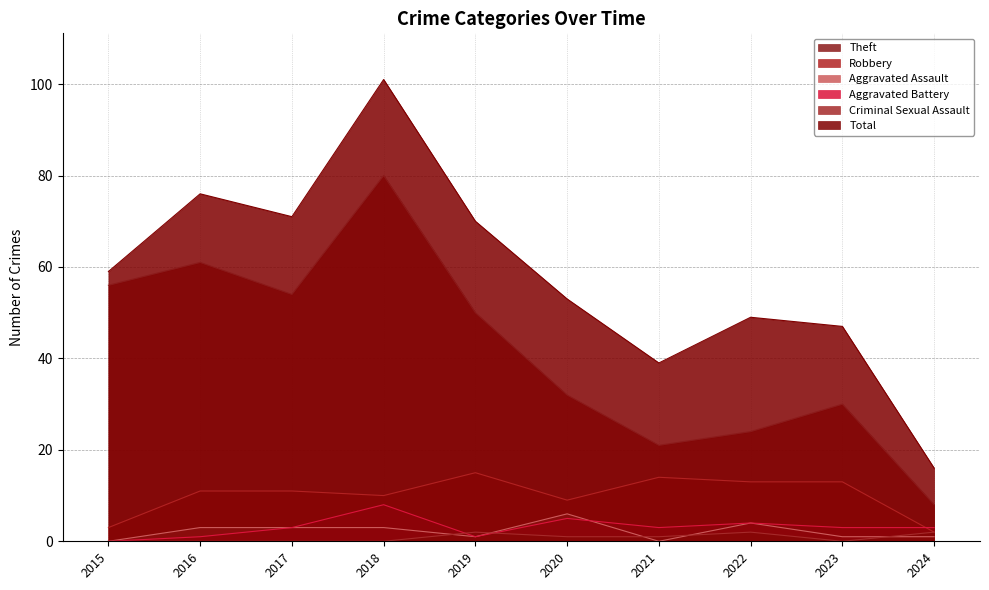

Is it true that Aggravated Assault equals 3 at 2018?

True